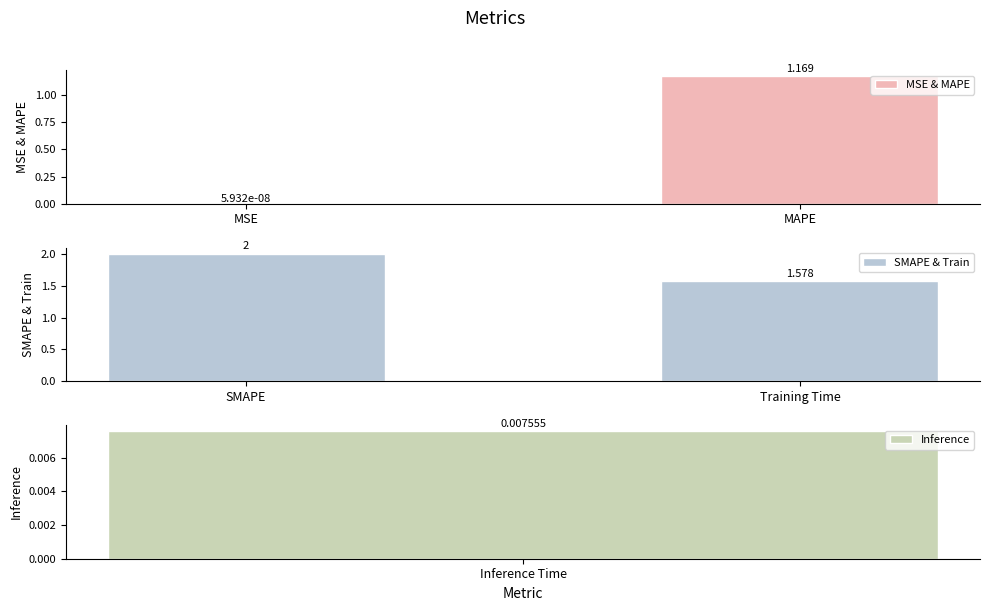

At which label is MSE & MAPE closest to 0?

MSE